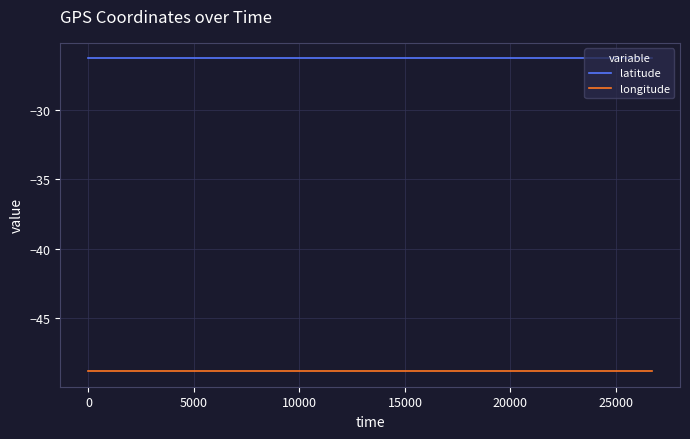

Which series has the largest total across all categories?

latitude